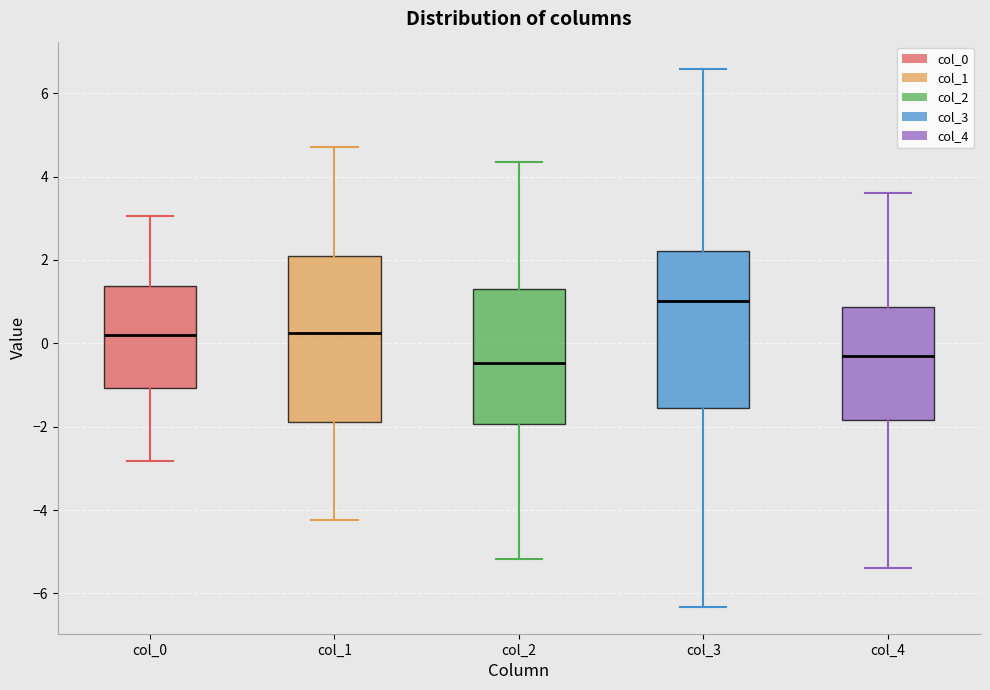

Where does the median line of the box for col_4 sit on the y-axis? The values are not printed on the chart, so give them approximately, as read against the axis.

-0.2